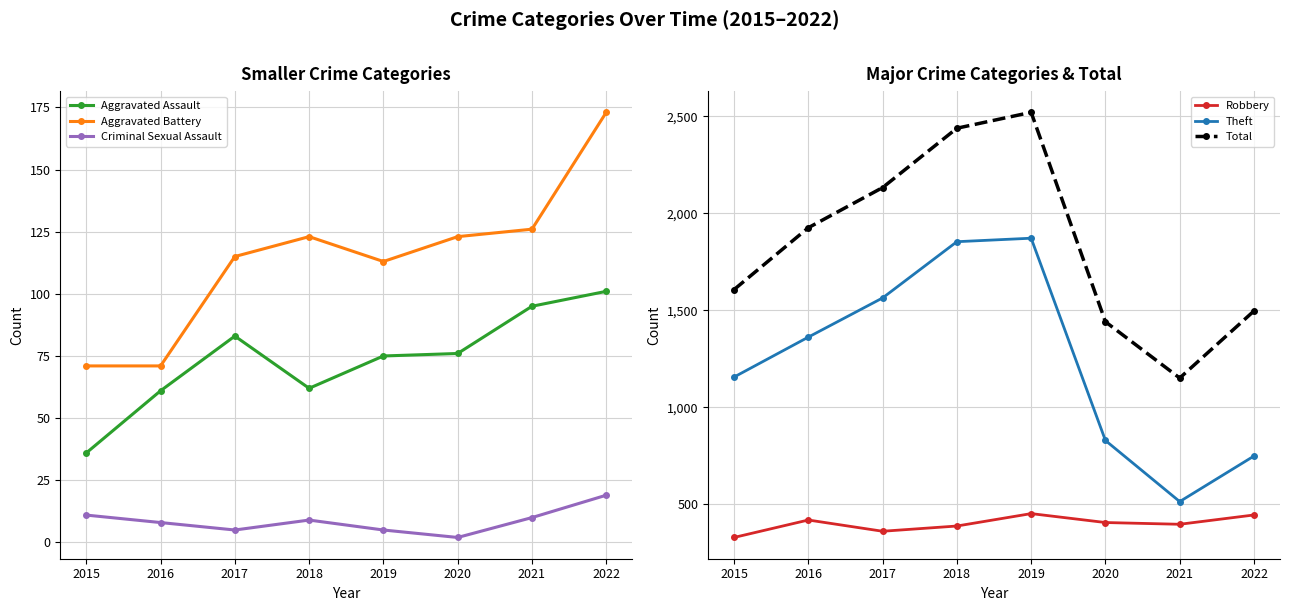

Reading left to right, extract all data points from this chart.

Aggravated Assault: 36	61	83	62	75	76	95	101
Aggravated Battery: 71	71	115	123	113	123	126	173
Criminal Sexual Assault: 11	8	5	9	5	2	10	19
Robbery: 329	419	361	388	452	406	397	445
Theft: 1156	1362	1564	1854	1872	829	514	749
Total: 1607	1926	2133	2439	2521	1441	1151	1497